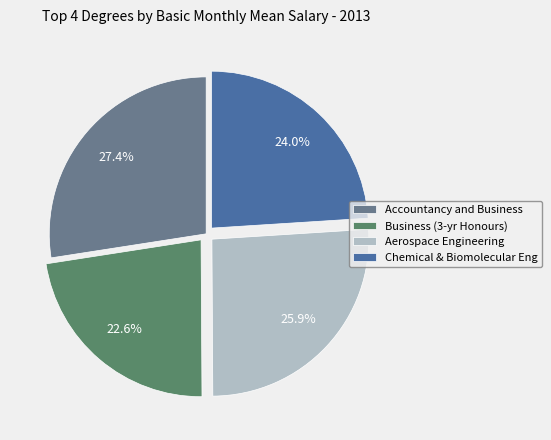

Do Accountancy and Business and Aerospace Engineering together represent more than half of the pie?

Yes